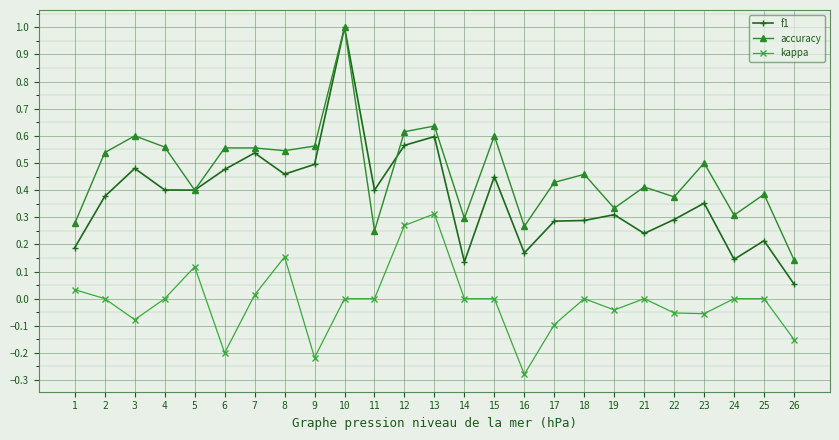

At which category is the sum across all series the highest?

10